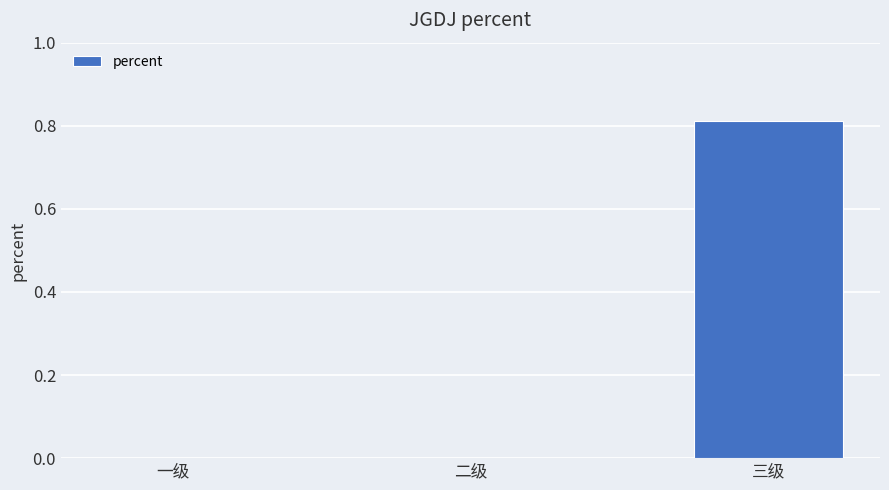

Count the number of categories in the chart.

3